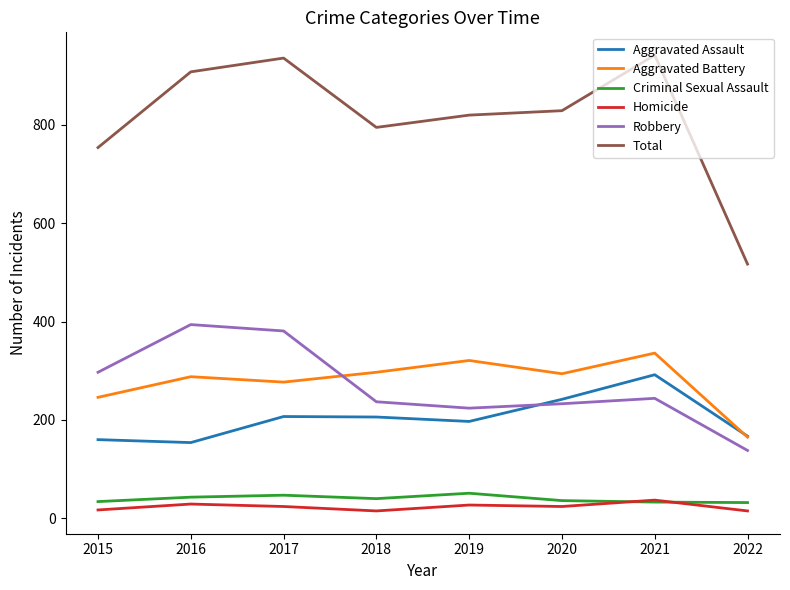

What is the difference between the highest and lowest values at 2018?

780